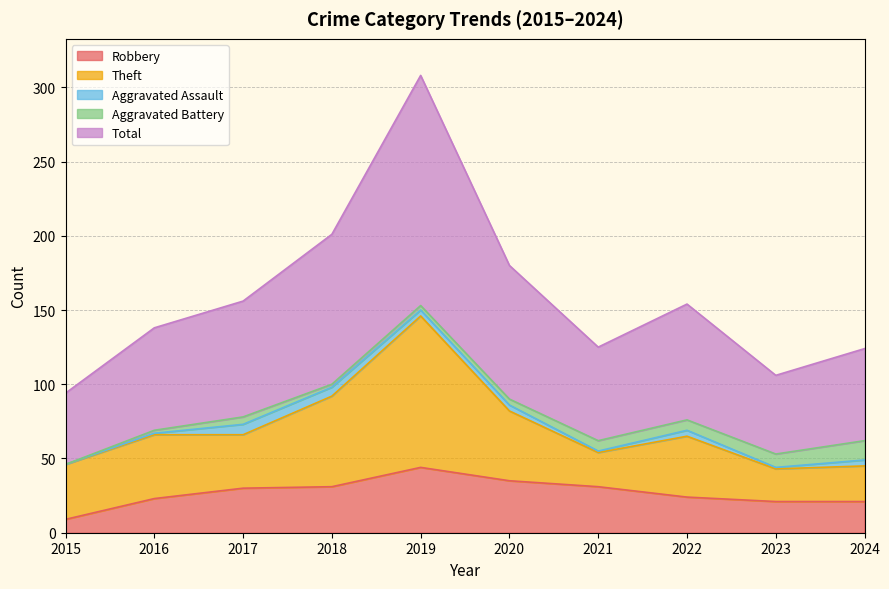

True or false: Aggravated Battery has more than 1 interior local peaks.

False